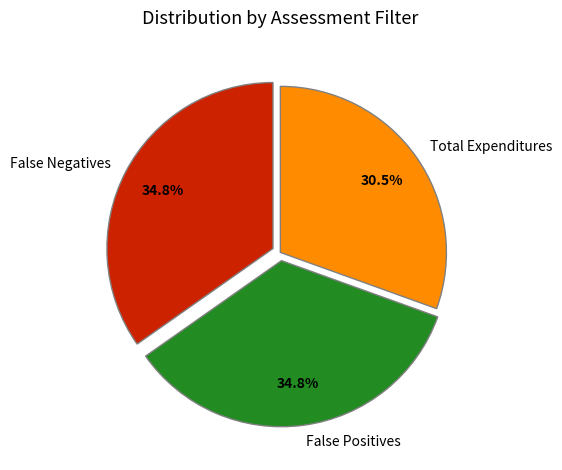

Which slice is the smallest?

Total Expenditures